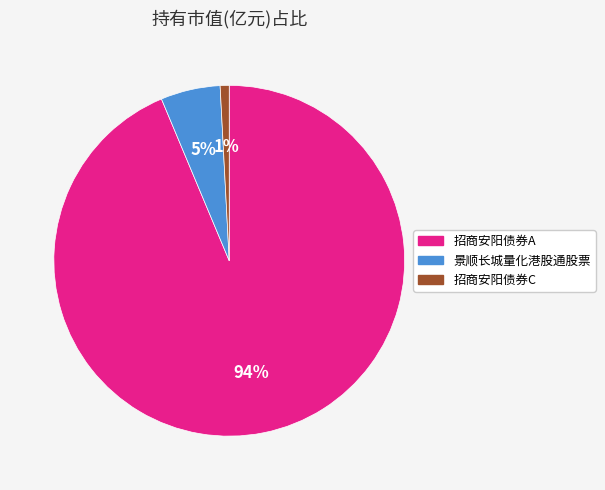

How many slices are in this pie chart?

3